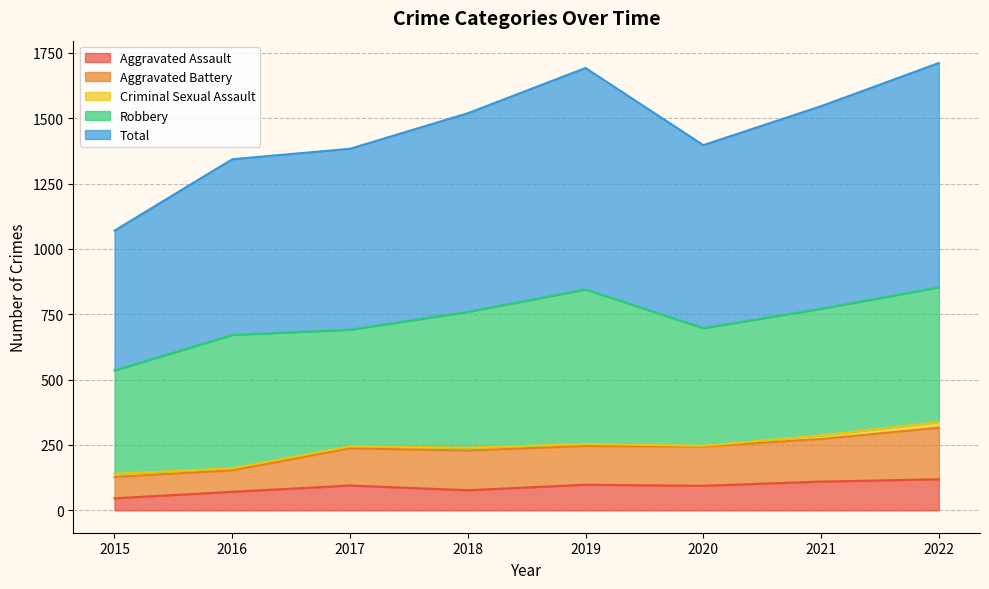

Between 2021 and 2016, which is larger?

2021